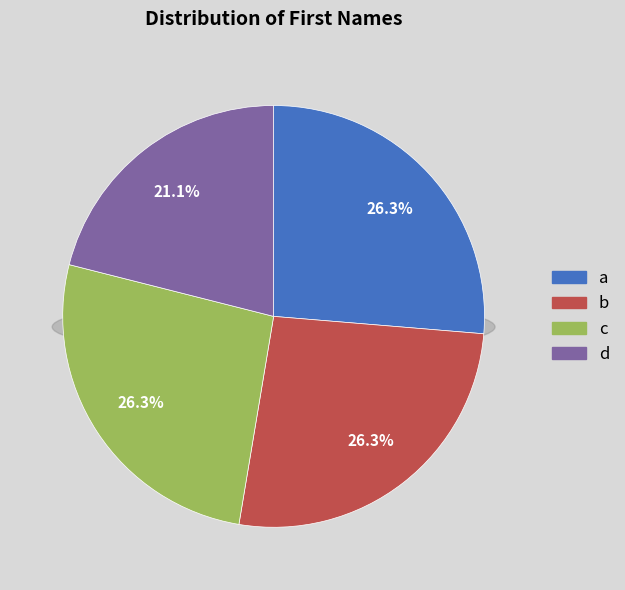

Which category has the biggest portion of the pie?

a